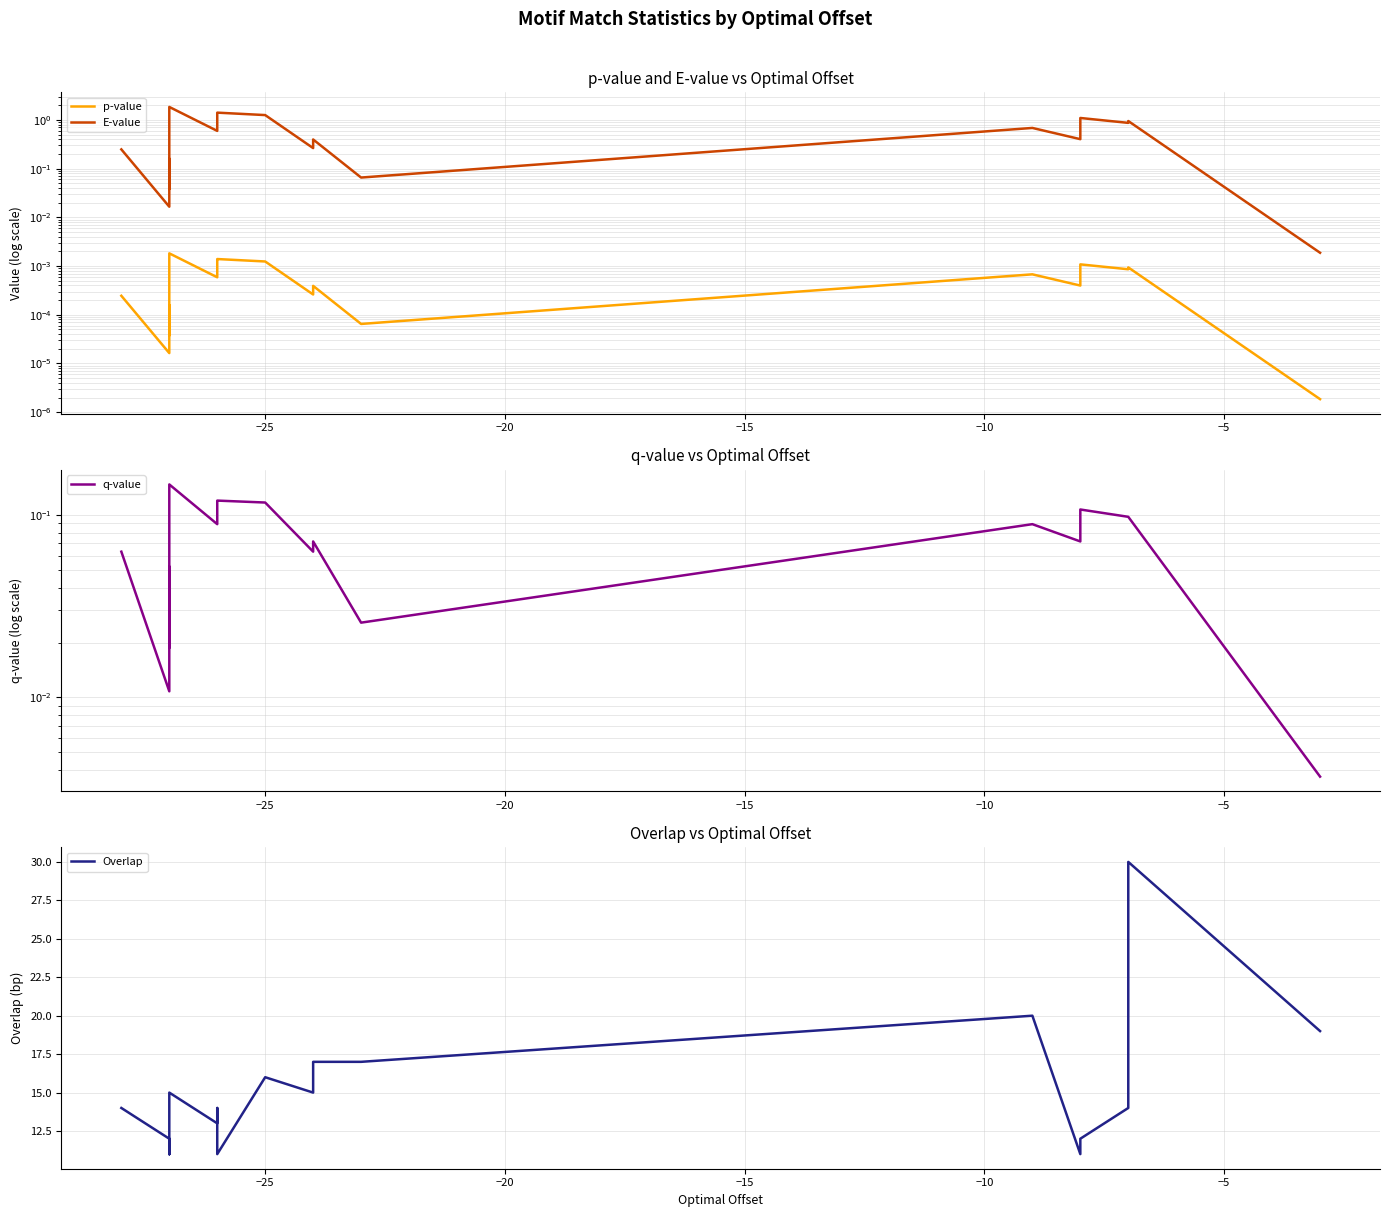

What is the value of the Overlap point at the 19th from the left?

30.0